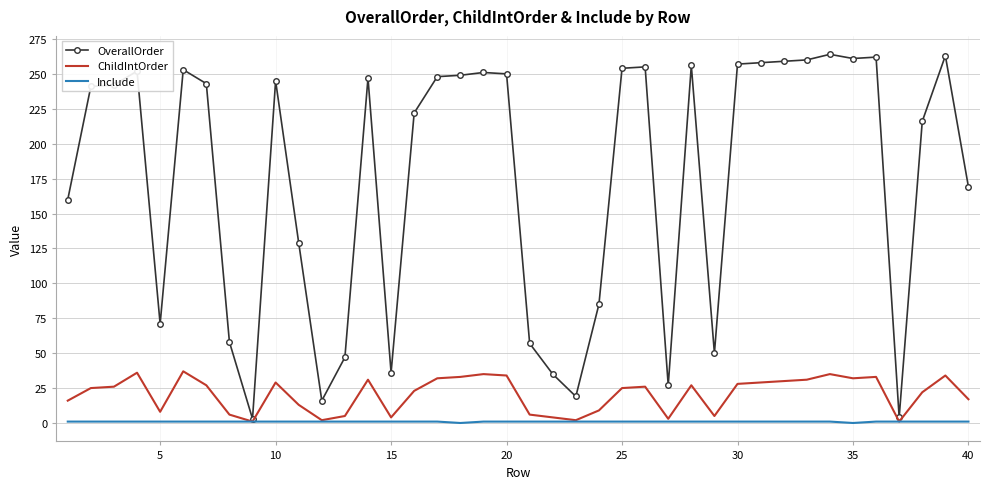

Which series has the largest total across all categories?

OverallOrder